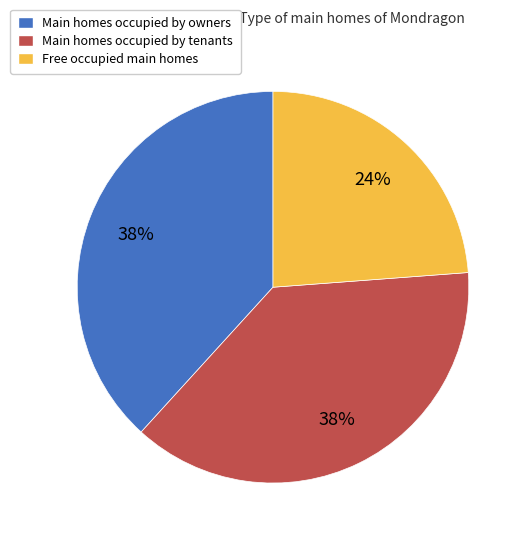

The Main homes occupied by owners slice represents 38% of the pie. True or false?

True